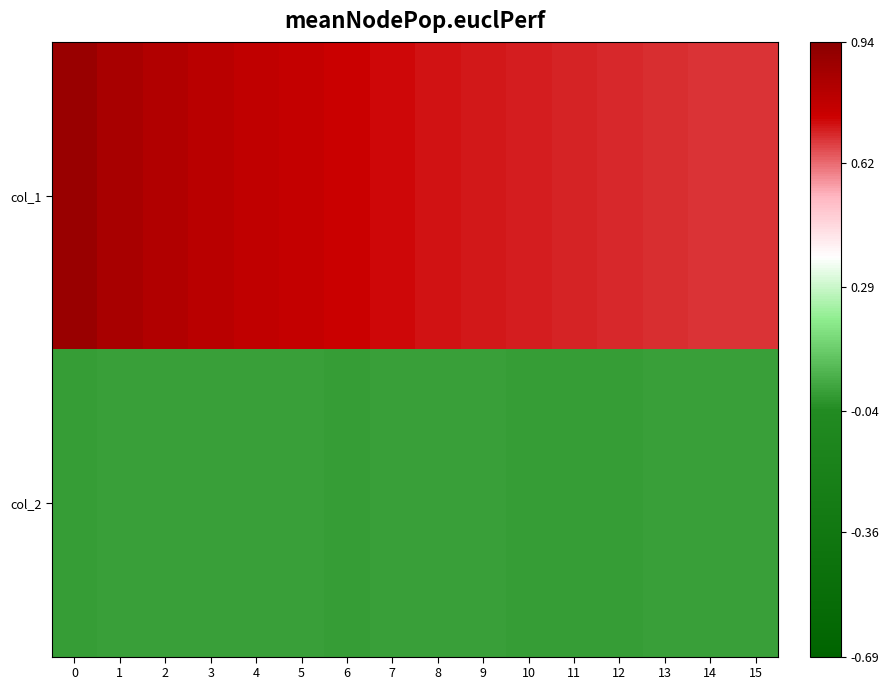

Which series has the widest spread of values?

col_1